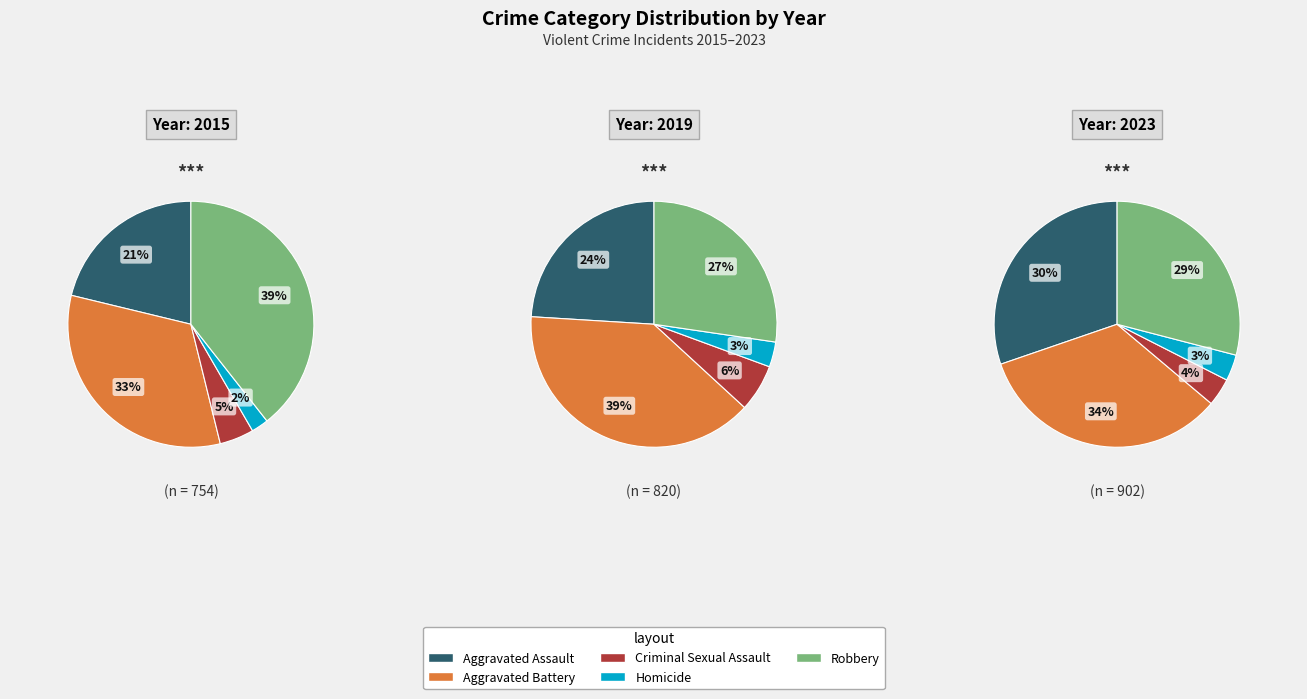

Is it true that 1 is 5% of the pie?

False